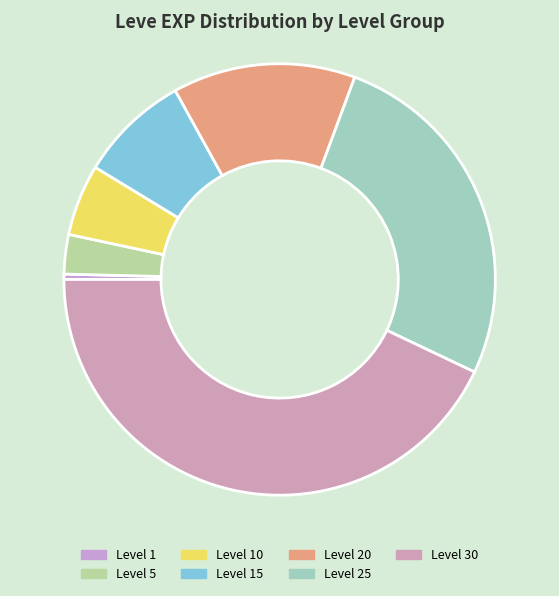

Is there any slice that represents more than half of the pie?

No